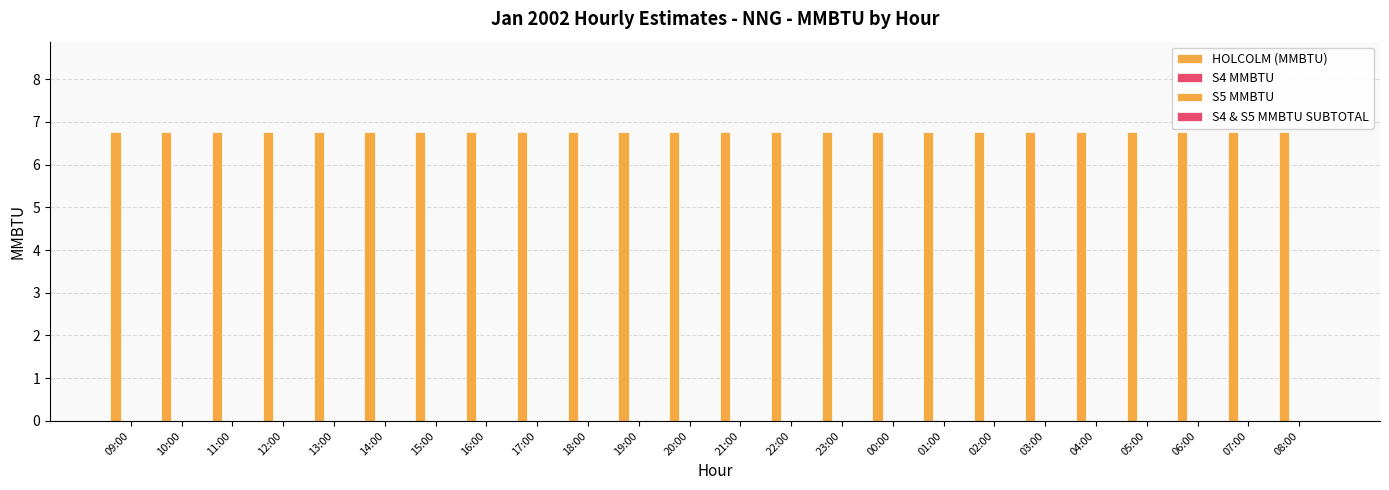

Which has a higher value, 06:00 or 17:00?

06:00